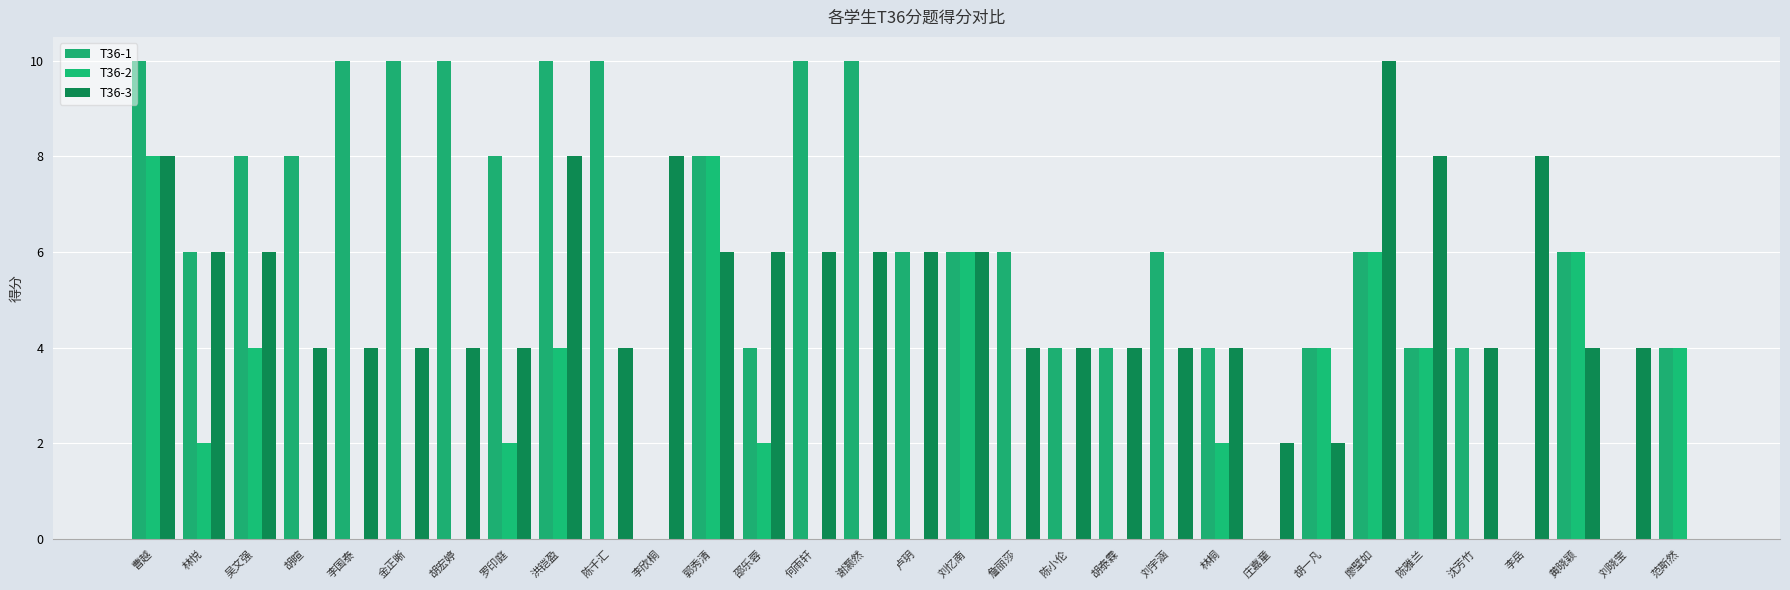

The value of T36-3 at 卢玥 is 6. True or false?

True